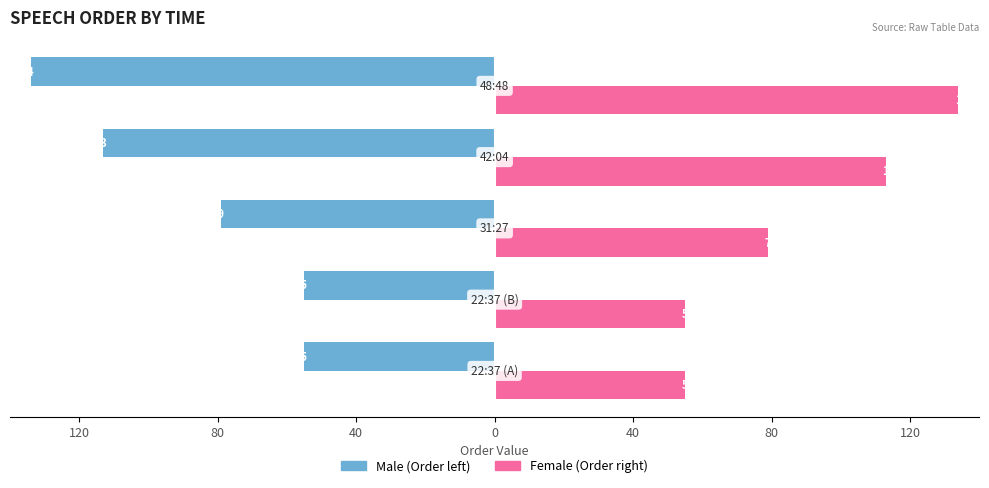

How many categories are shown in the chart?

5